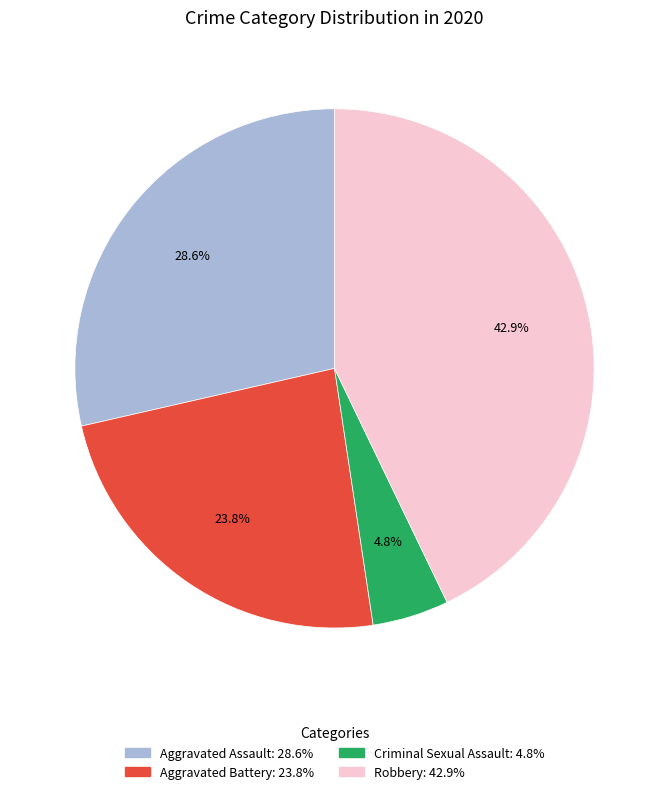

Is there any slice that represents more than half of the pie?

No